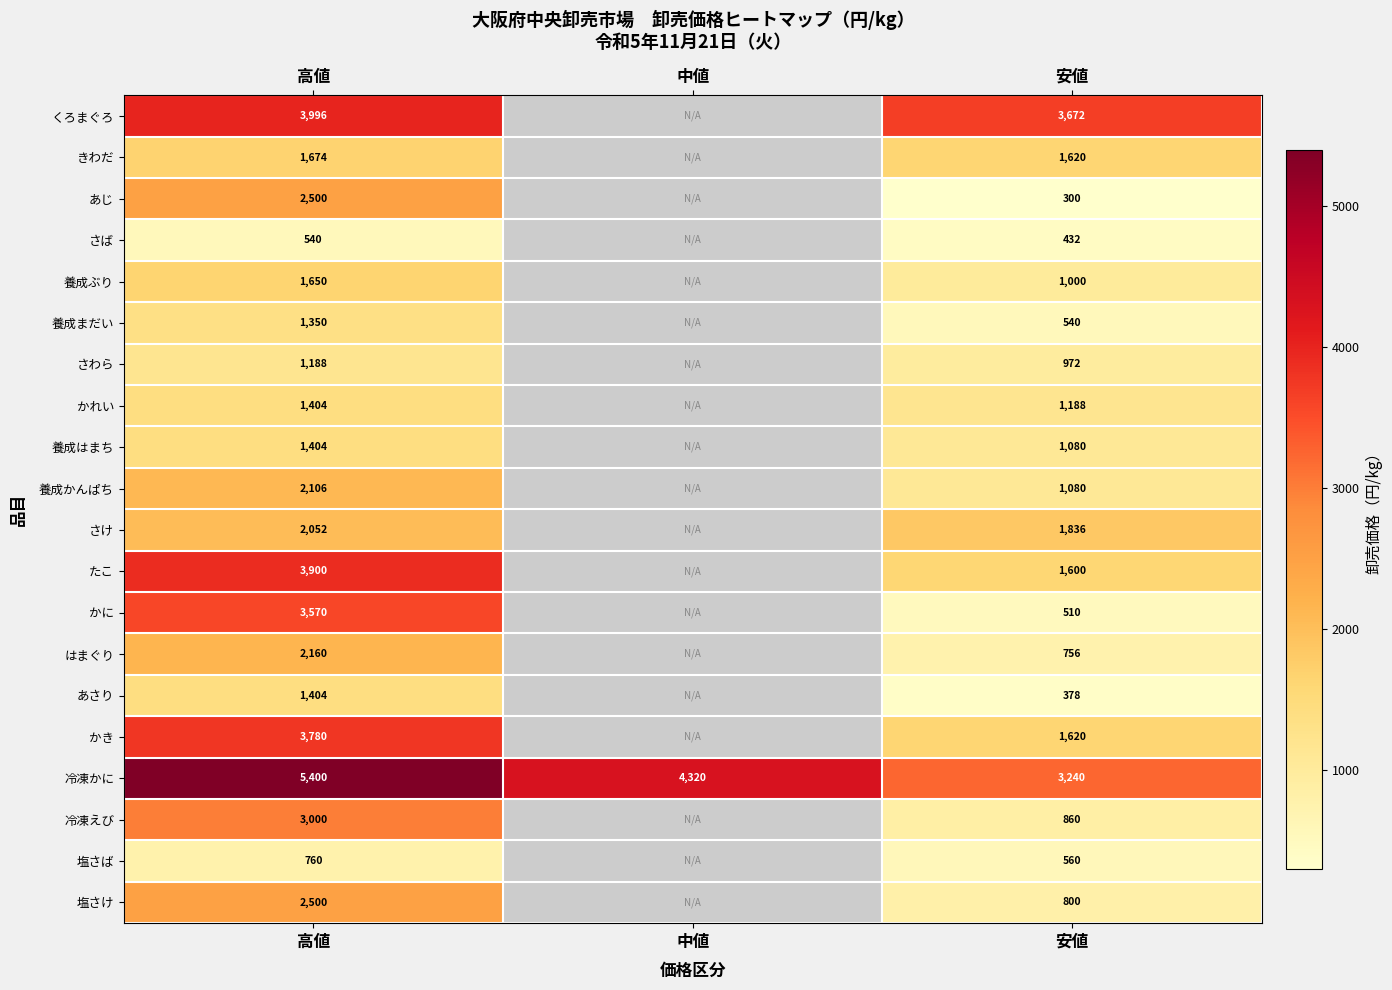

List the labels in order of 冷凍かに value, largest first.

高値, 中値, 安値